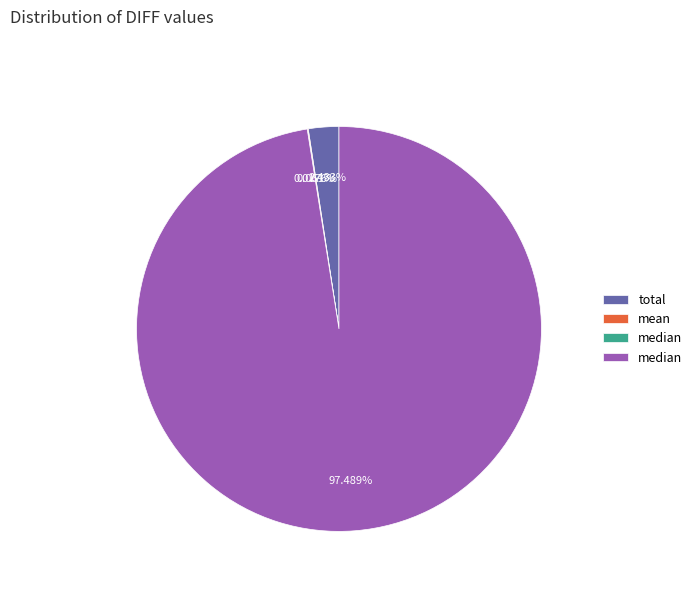

Does any single category account for the majority?

Yes